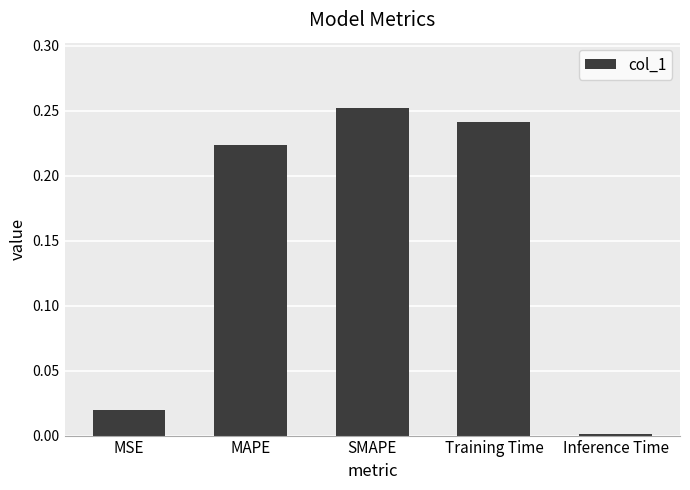

What is the average value?

0.1